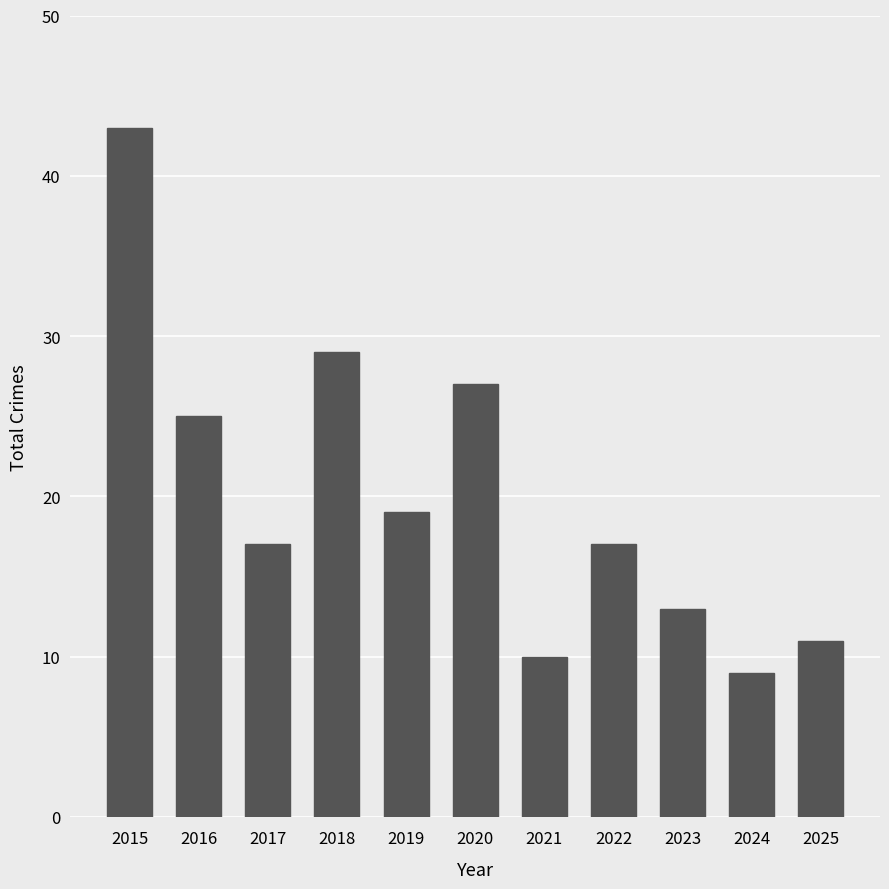

Which label corresponds to the largest value in the chart?

2015